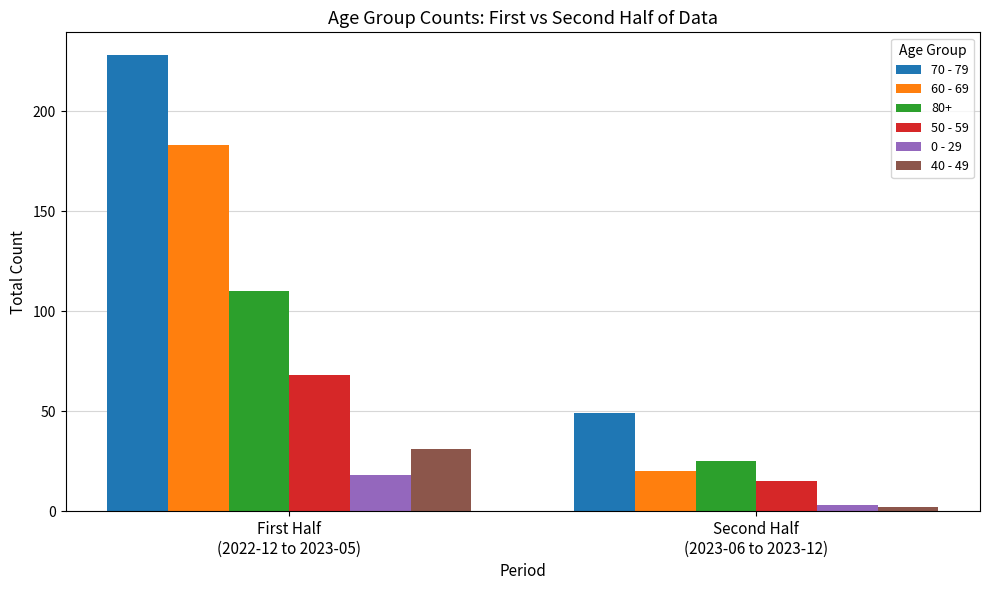

Reading left to right, extract all data points from this chart.

70 - 79: 228	49
60 - 69: 183	20
80+: 110	25
50 - 59: 68	15
0 - 29: 18	3
40 - 49: 31	2